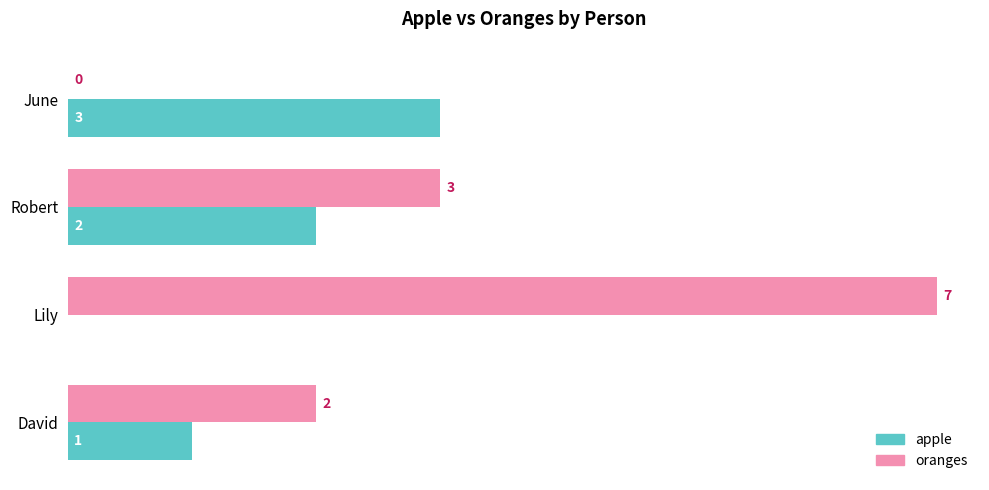

The apple series shows 3 at June. True or false?

True